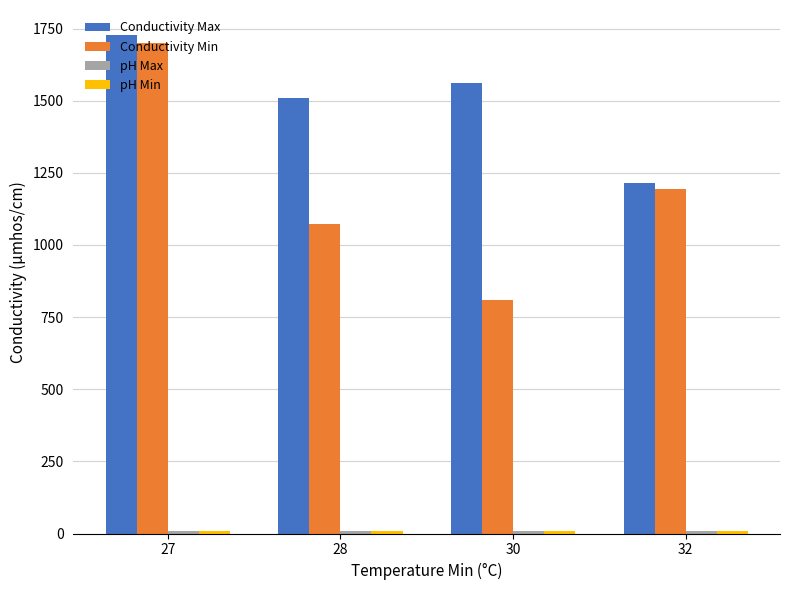

What is the maximum value shown in the chart?

1728.0